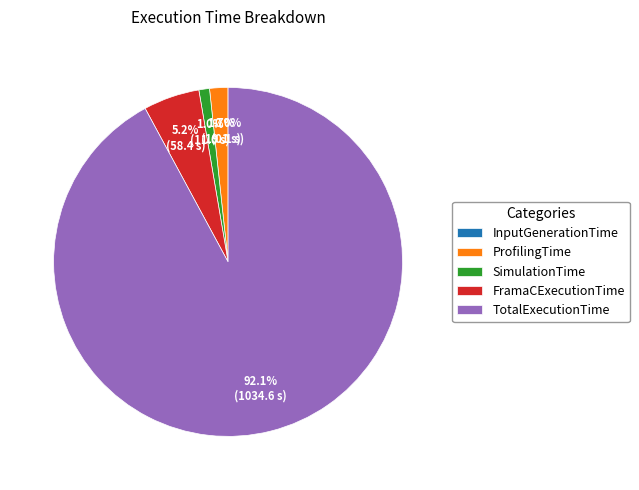

What percentage is the TotalExecutionTime slice, to the nearest percent?

92%